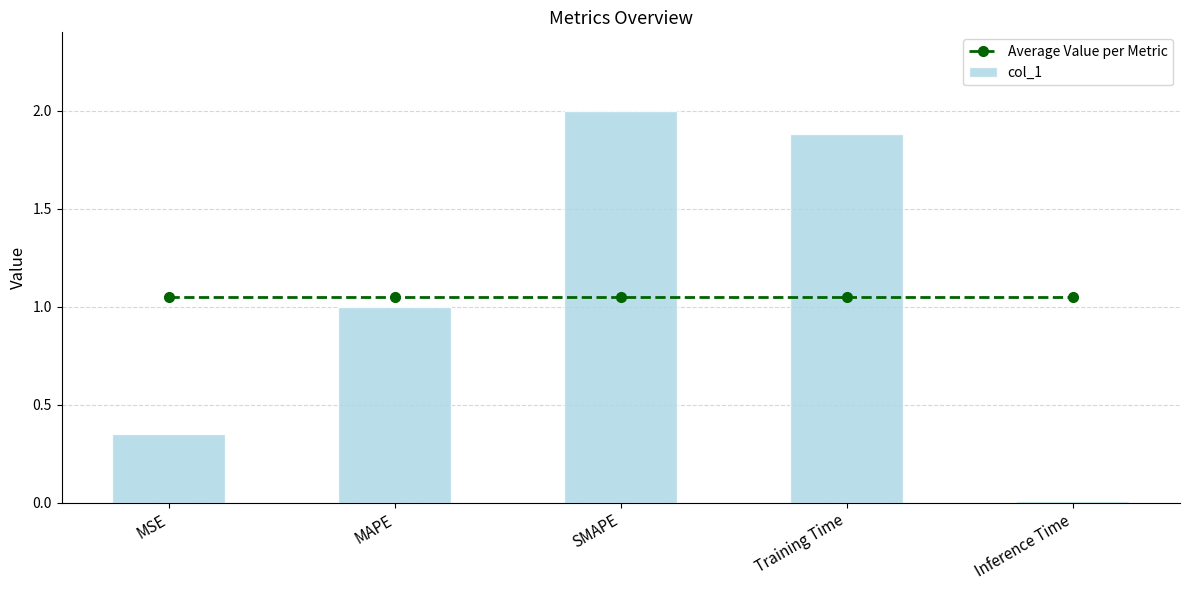

What is the approximate value of col_1 at Training Time?

1.9